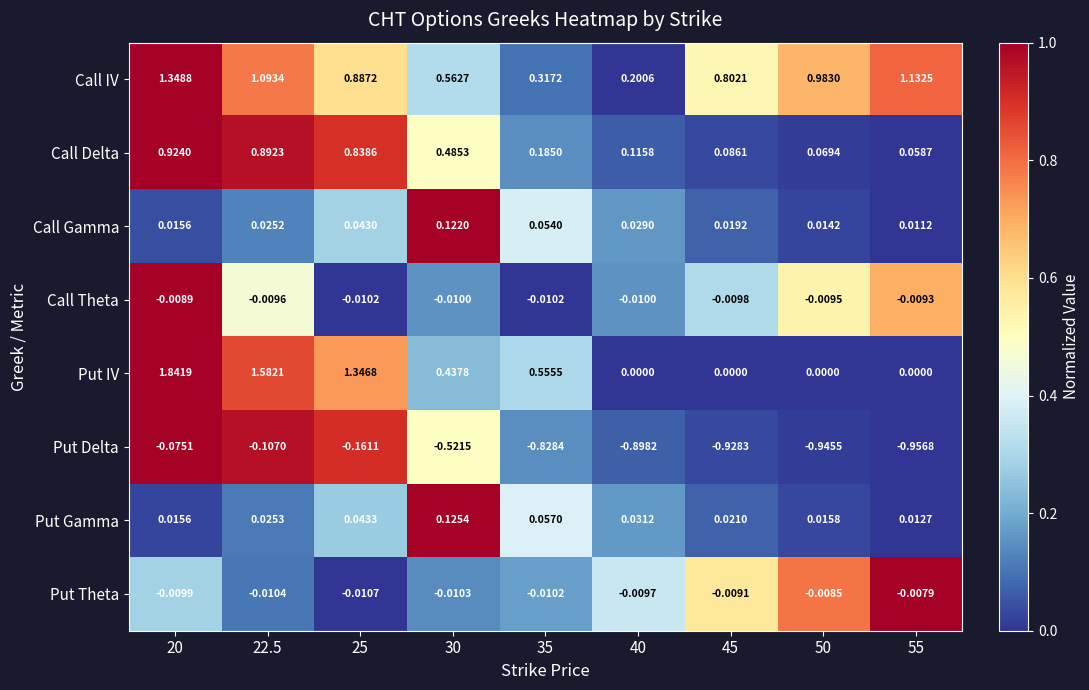

Is the value of Call IV at 55 greater than the value of Put IV at 45?

Yes